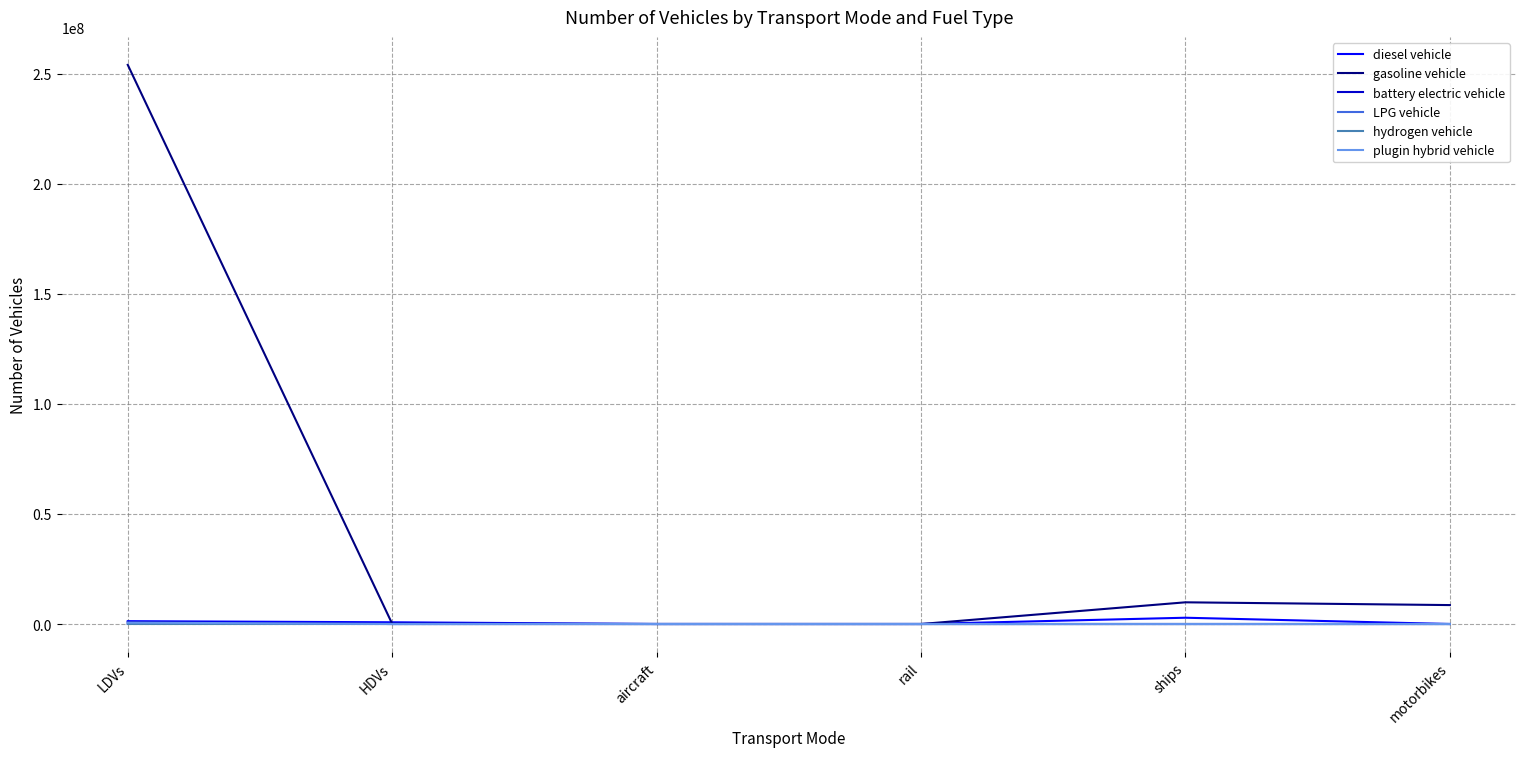

The value of LPG vehicle at aircraft is 0.0. True or false?

True